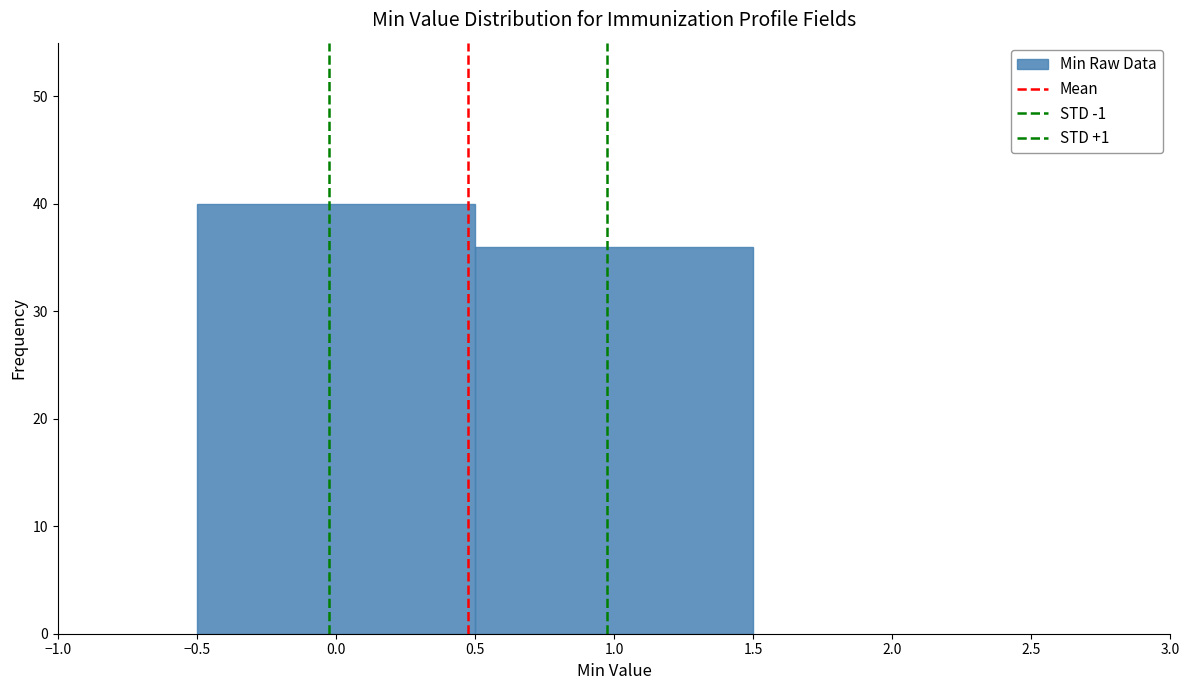

Reading left to right, transcribe this chart: for each bar, give the range it covers on the x-axis and its height. The values are not printed on the chart, so give them approximately, as read against the axis.

-0.5 to 0.5: 40
0.5 to 1.5: 36